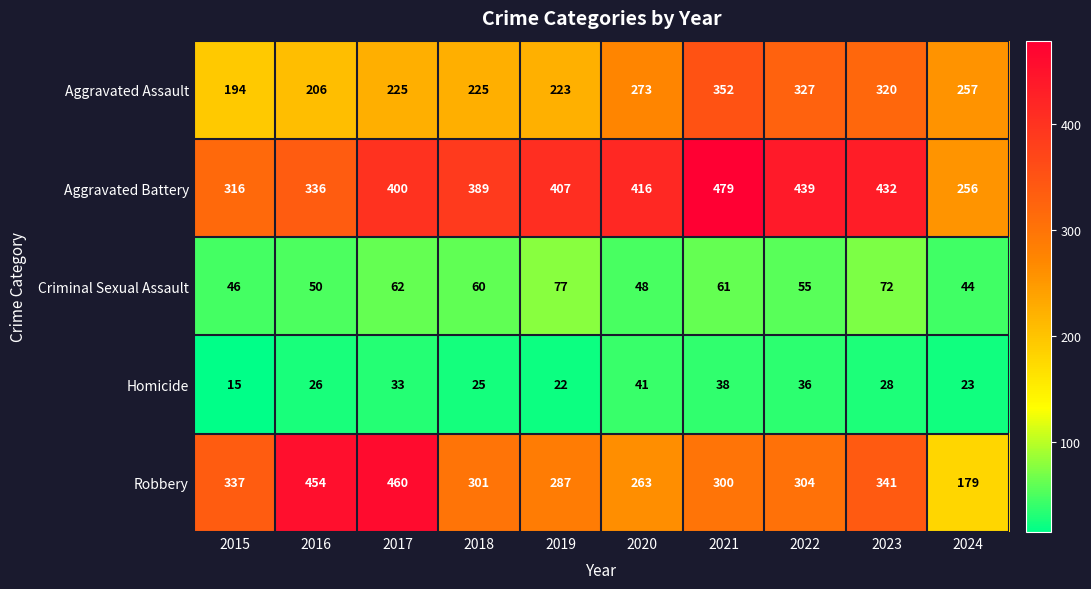

True or false: Homicide has a value of 12 at 2020.

False